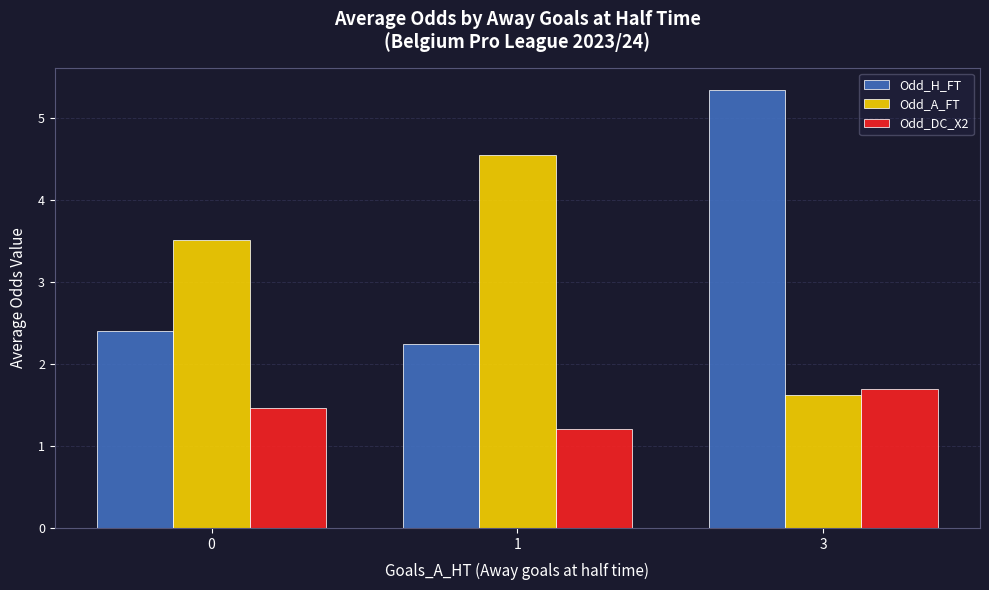

Count the number of categories in the chart.

3